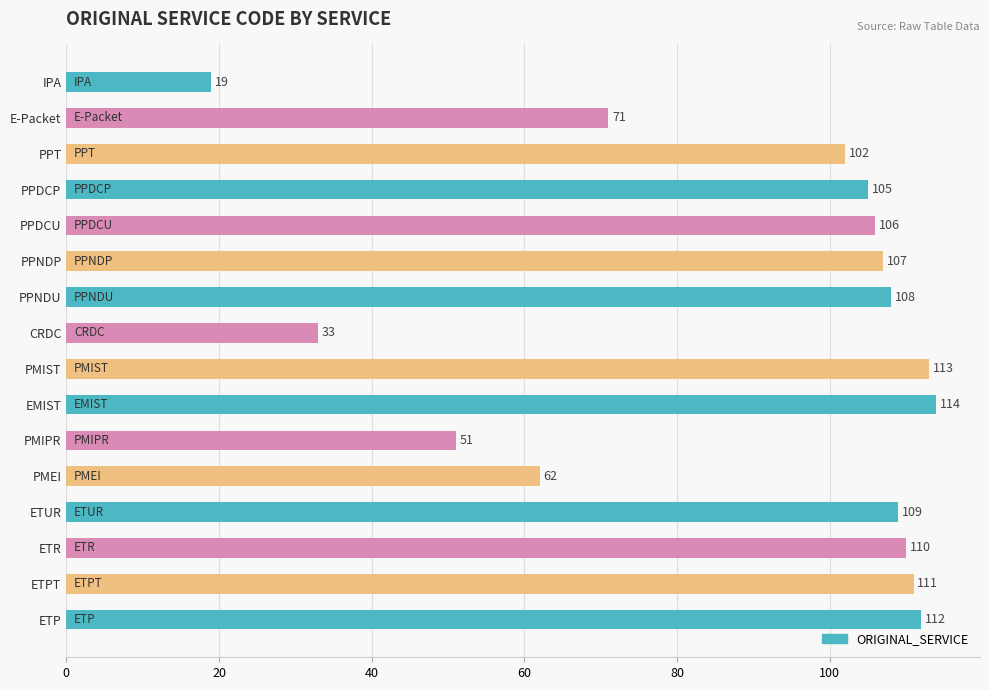

Rank the categories by value from lowest to highest.

IPA, CRDC, PMIPR, PMEI, E-Packet, PPT, PPDCP, PPDCU, PPNDP, PPNDU, ETUR, ETR, ETPT, ETP, PMIST, EMIST